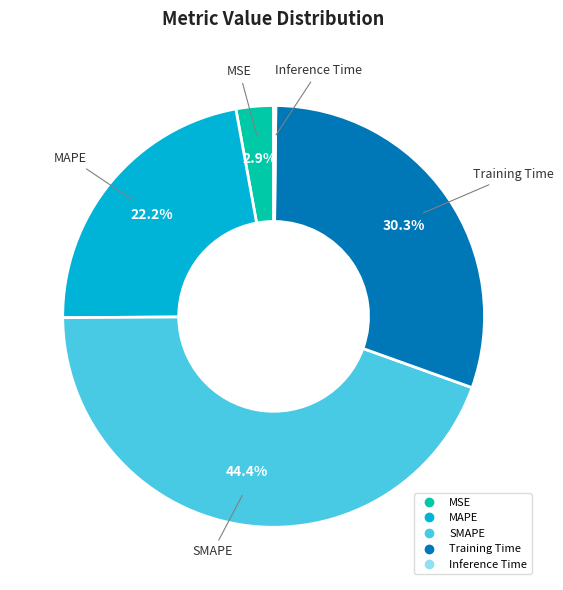

Which category has the biggest portion of the pie?

SMAPE